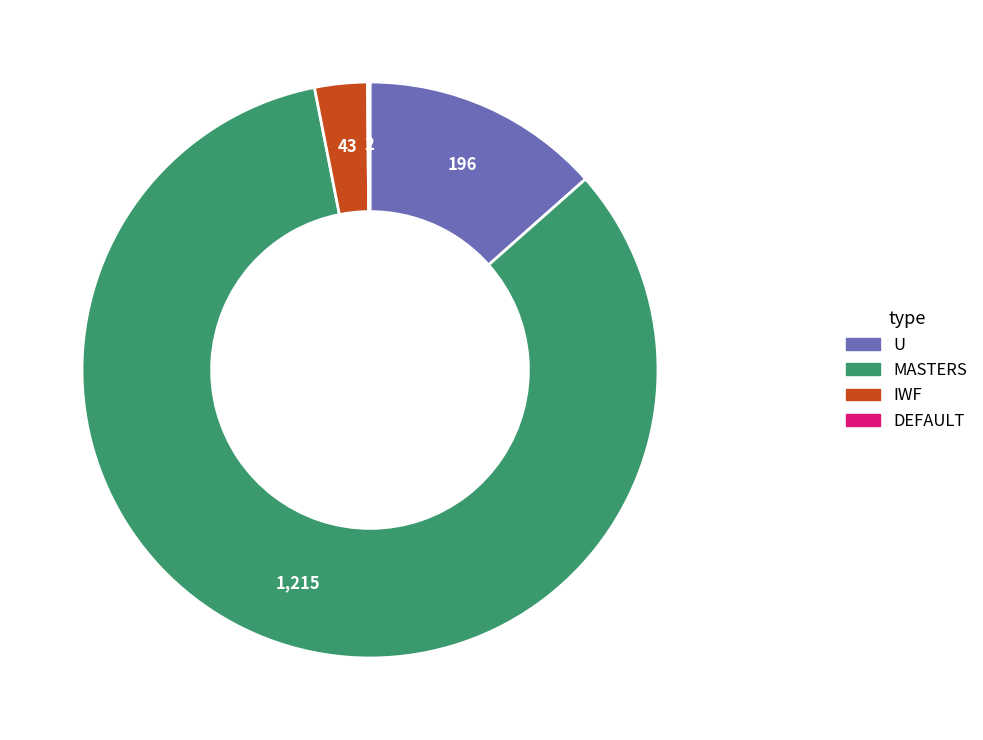

Which category has the biggest portion of the pie?

MASTERS